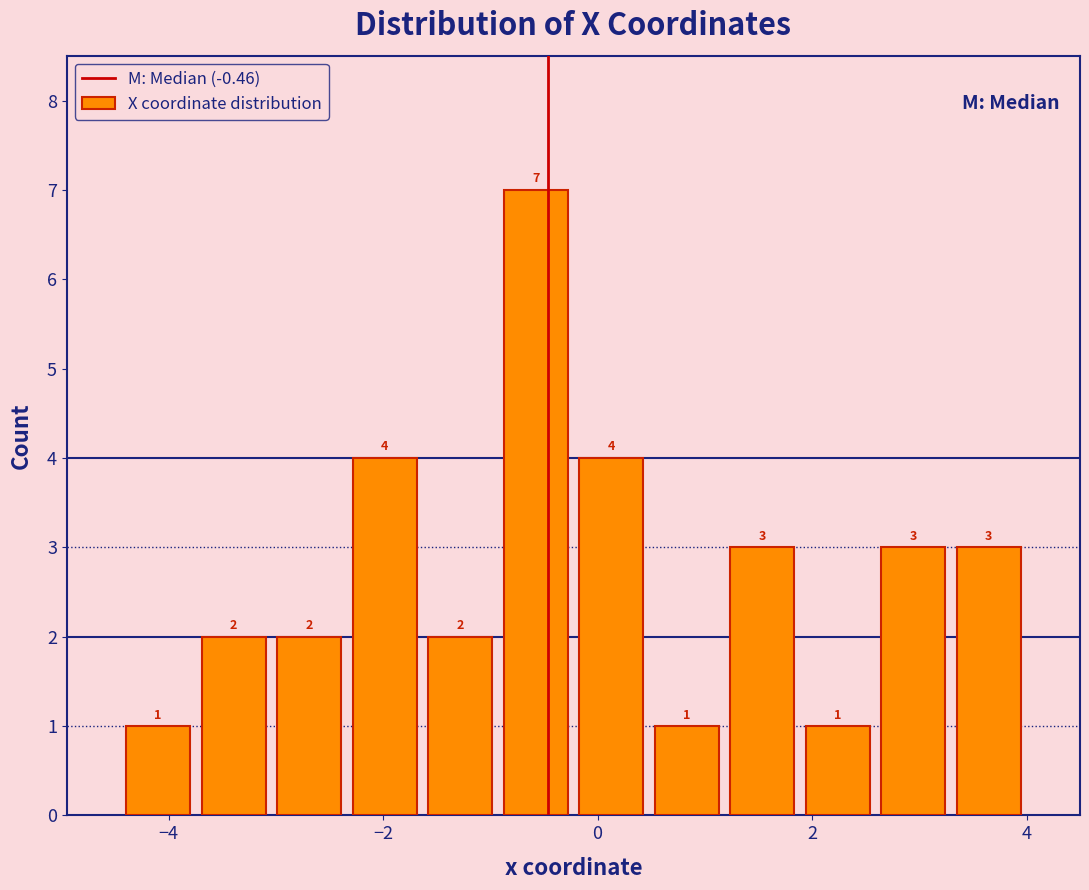

Around what value on the x-axis is the tallest bar? Give the approximate position of its centre, as read against the axis.

-0.6